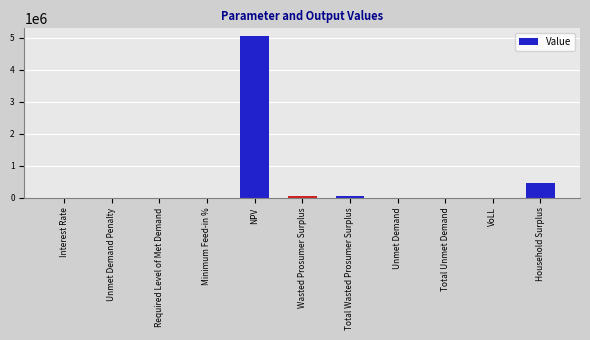

The value at Interest Rate is 0.1. True or false?

True